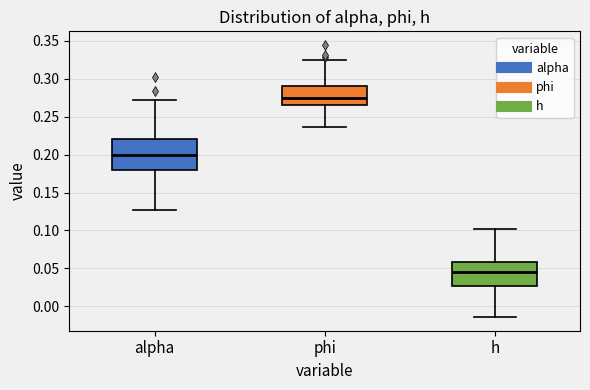

Reading left to right, transcribe this box plot: for each box, give where its median line is, the range the box spans, and where its two whiskers end, as read against the y-axis. The values are not printed on the chart, so give them approximately, as read against the axis.

alpha: median 0.200, box 0.180 to 0.220, whiskers 0.125 to 0.270
phi: median 0.275, box 0.265 to 0.290, whiskers 0.235 to 0.325
h: median 0.045, box 0.025 to 0.060, whiskers -0.015 to 0.100